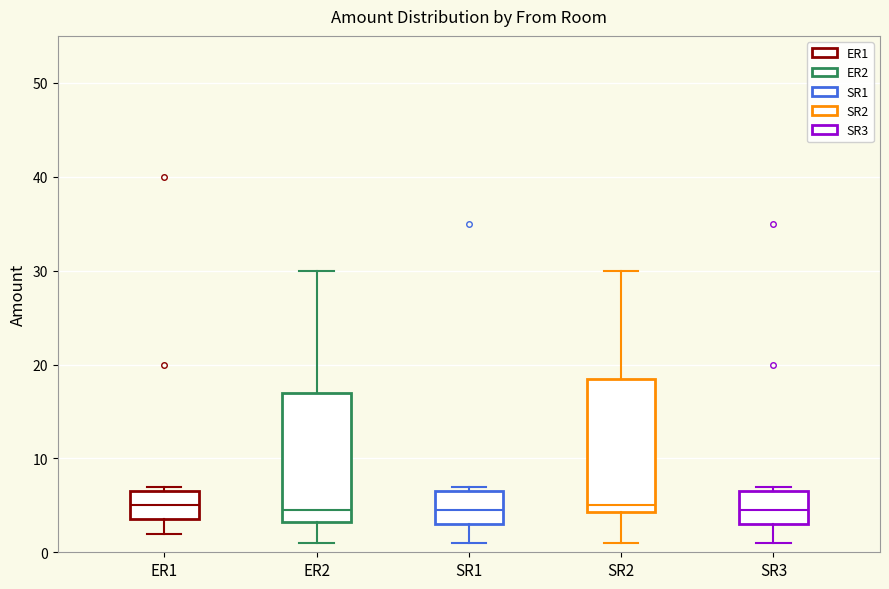

Reading left to right, transcribe this box plot: for each box, give where its median line is, the range the box spans, and where its two whiskers end, as read against the y-axis. The values are not printed on the chart, so give them approximately, as read against the axis.

ER1: median 5, box 4 to 7, whiskers 2 to 7 (just above the box's upper edge)
ER2: median 5, box 3 to 17, whiskers 1 to 30
SR1: median 5, box 3 to 7, whiskers 1 to 7 (just above the box's upper edge)
SR2: median 5, box 4 to 19, whiskers 1 to 30
SR3: median 5, box 3 to 7, whiskers 1 to 7 (just above the box's upper edge)